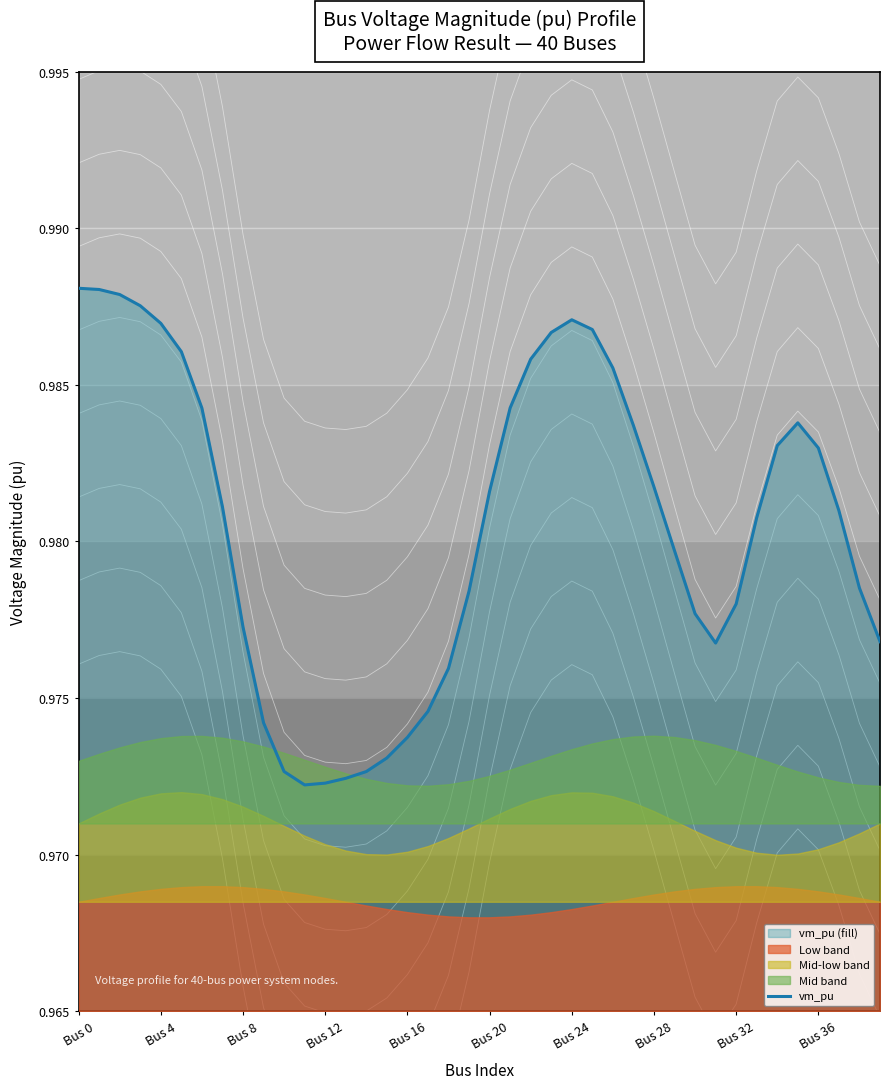

How many lines are shown in the chart?

1